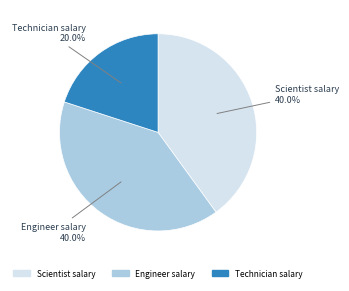

What is the ratio of the value at Engineer salary to the value at Technician salary?

2.0